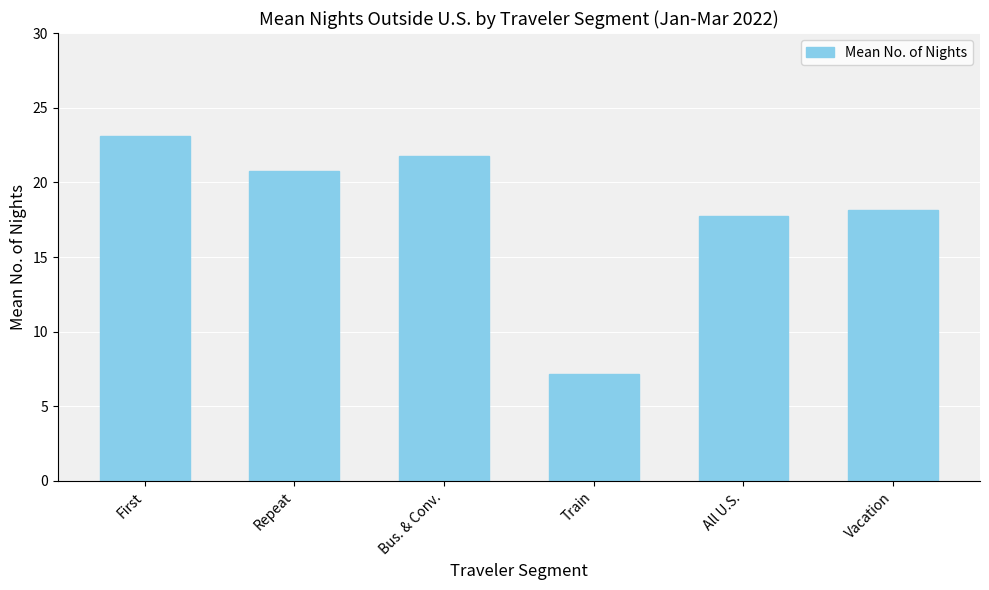

How many distinct data groups are displayed?

1